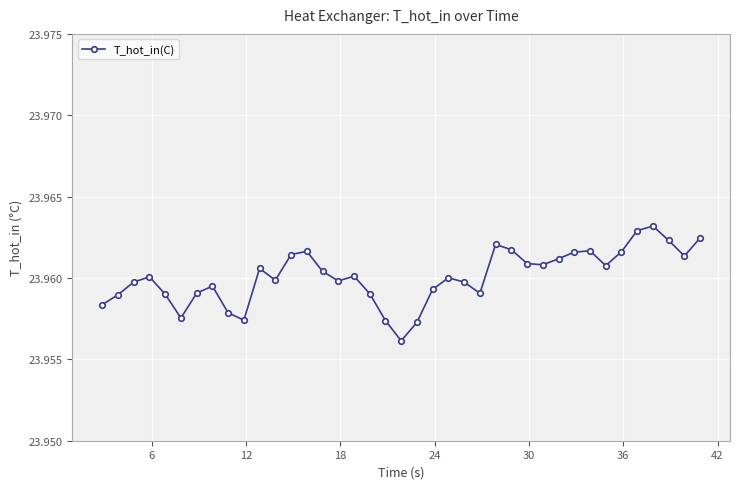

How many values are between 23 and 24?

39